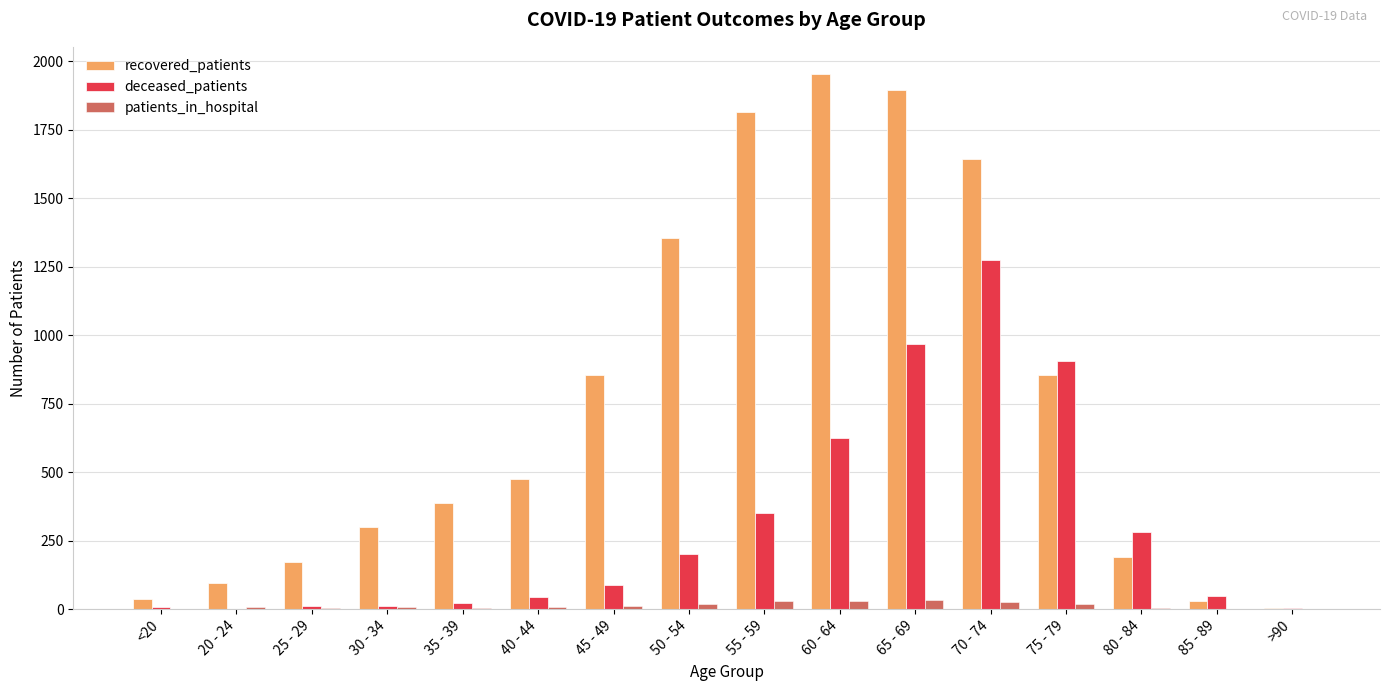

Which series changed the most between 25 - 29 and 70 - 74?

recovered_patients